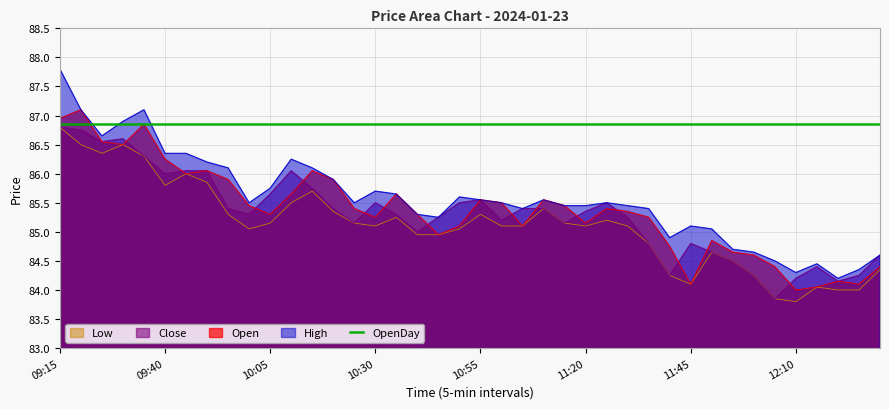

True or false: High and Close cross at least once.

False